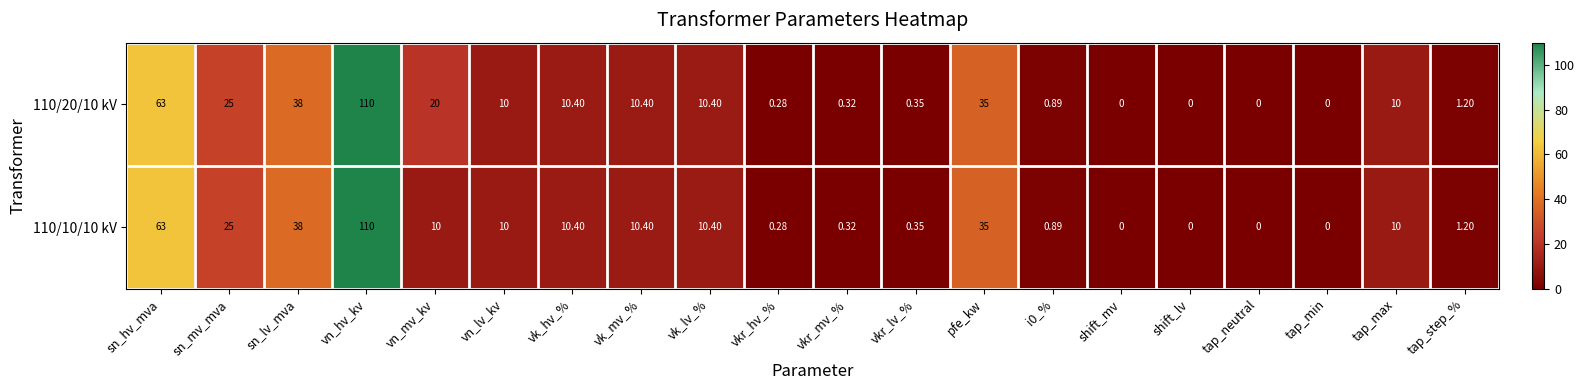

Which category has the highest value across all series?

vn_hv_kv